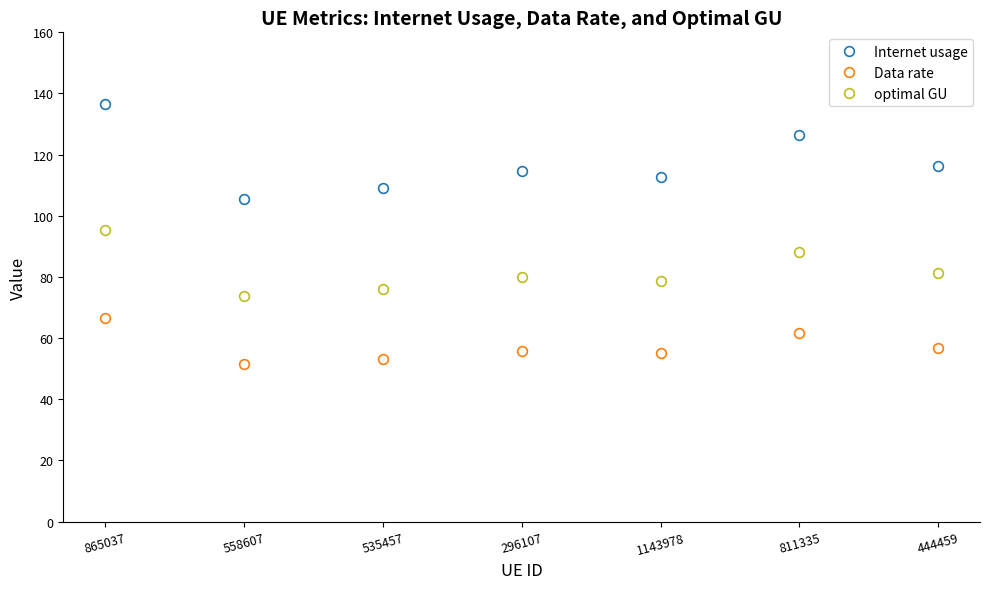

Reading left to right, list all the values displayed in this chart.

Internet usage: 865037=136.5	558607=105.4	535457=109.1	296107=114.5	1143978=112.8	811335=126.3	444459=116.2
Data rate: 865037=66.6	558607=51.4	535457=53.2	296107=55.9	1143978=55.1	811335=61.7	444459=56.7
optimal GU: 865037=95.3	558607=73.6	535457=76.2	296107=80.0	1143978=78.8	811335=88.3	444459=81.2